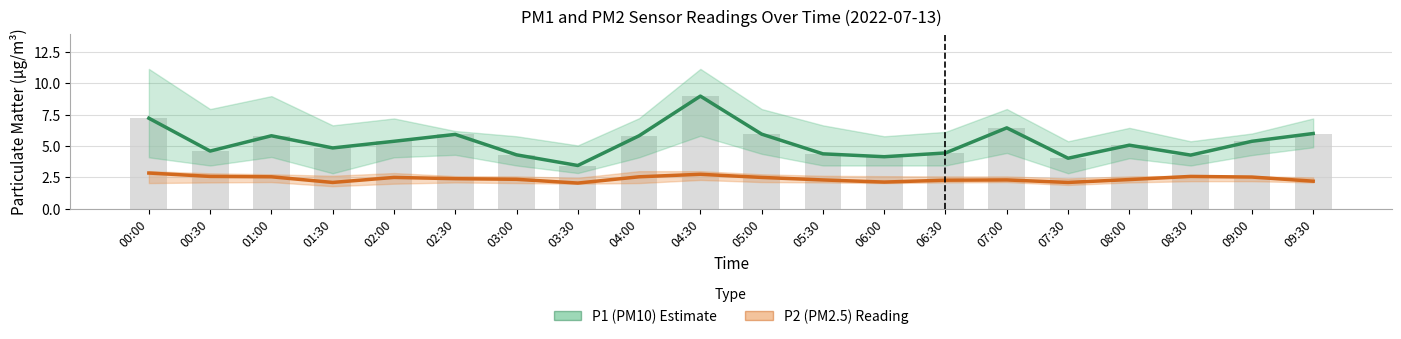

Are the bars horizontal?

No